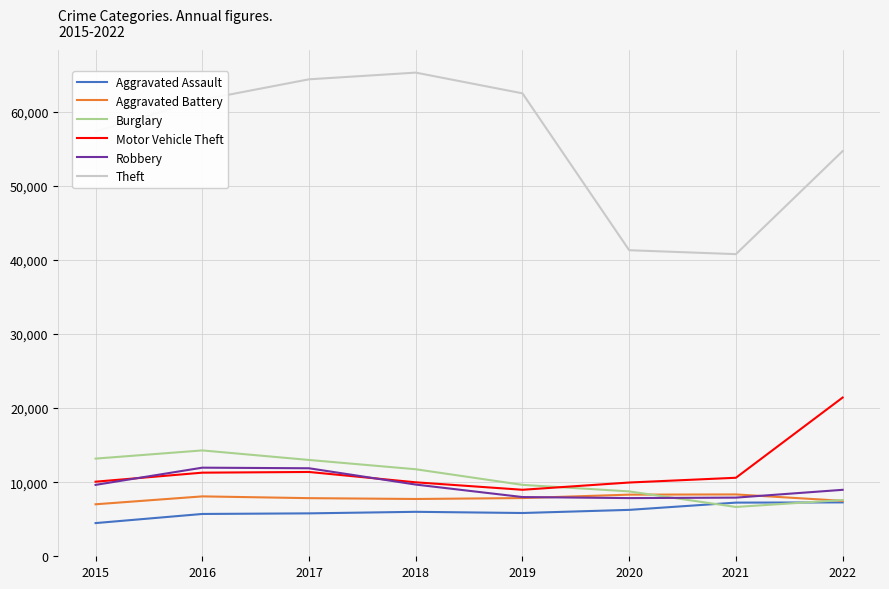

Where is the first local maximum for Theft?

2018